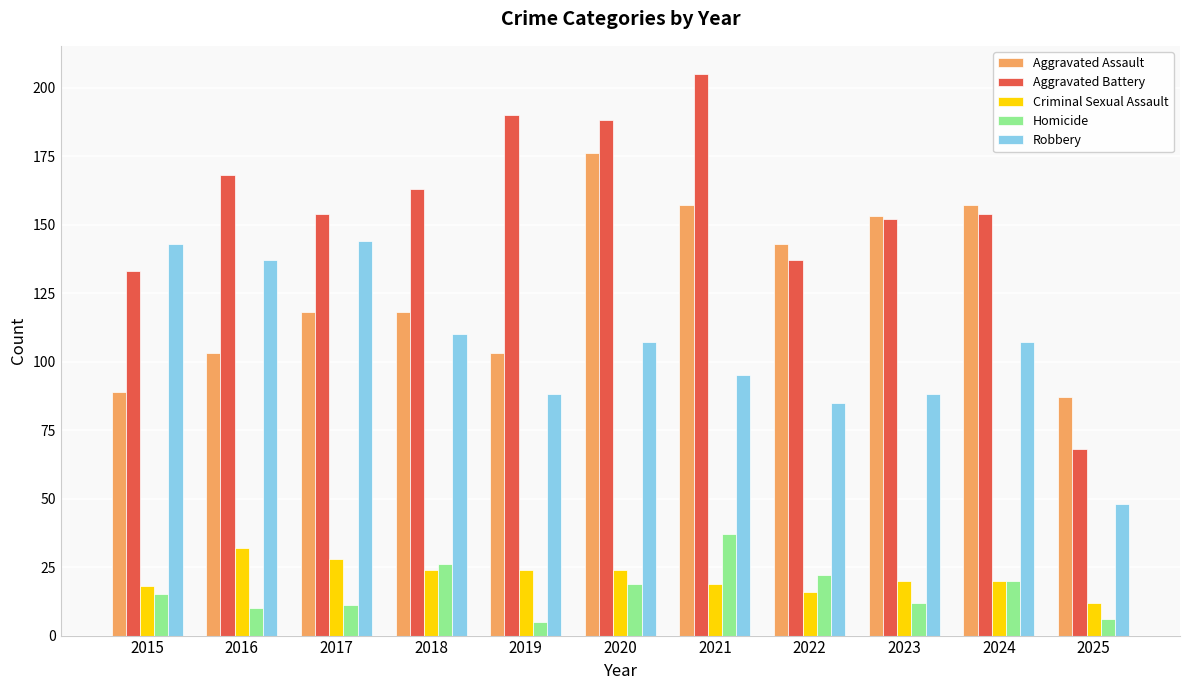

What is the approximate value of Aggravated Battery at 2023?

152